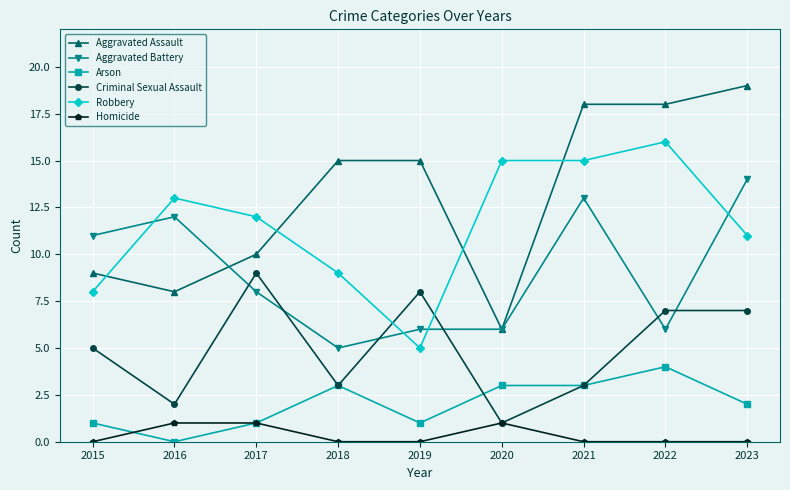

Which series has the largest range (max minus min)?

Aggravated Assault